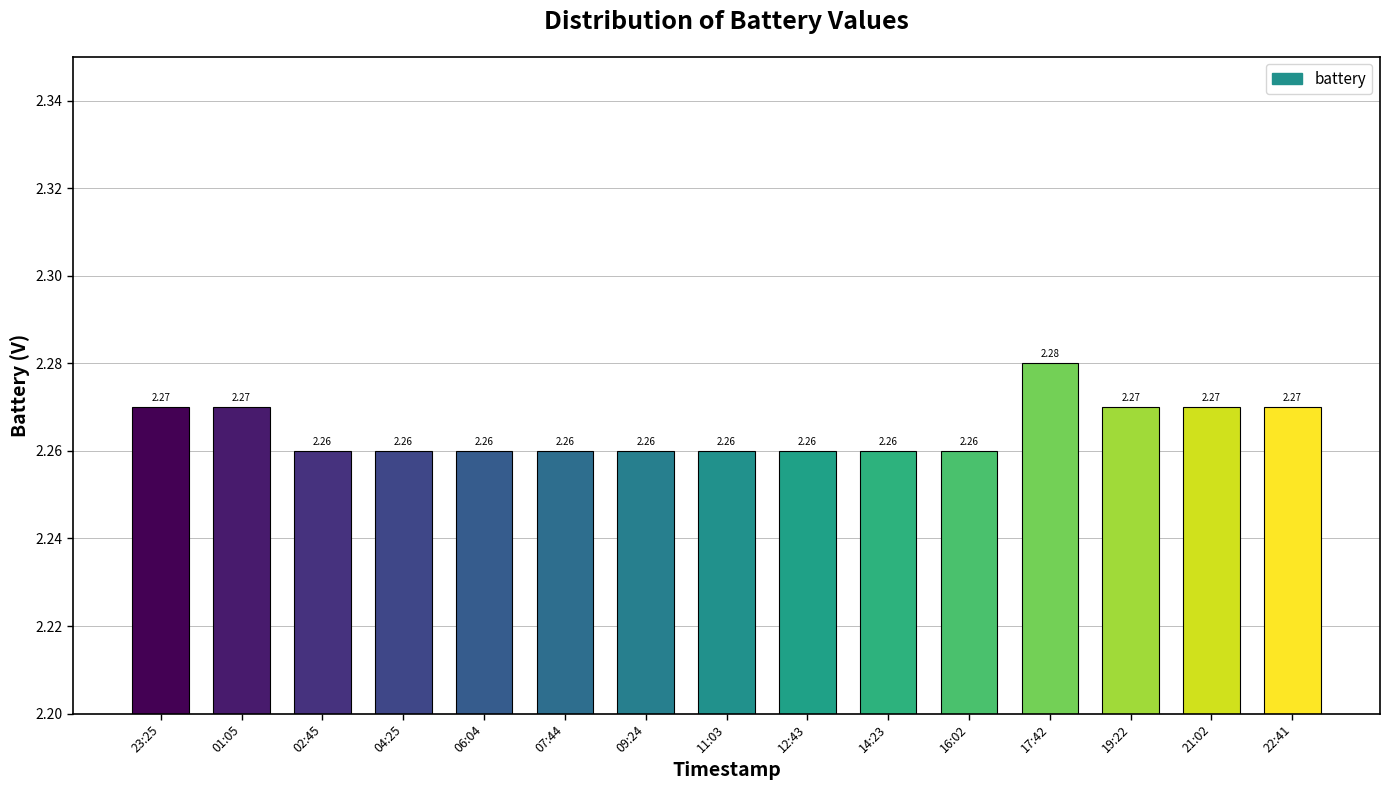

How many data points does each series have?

15